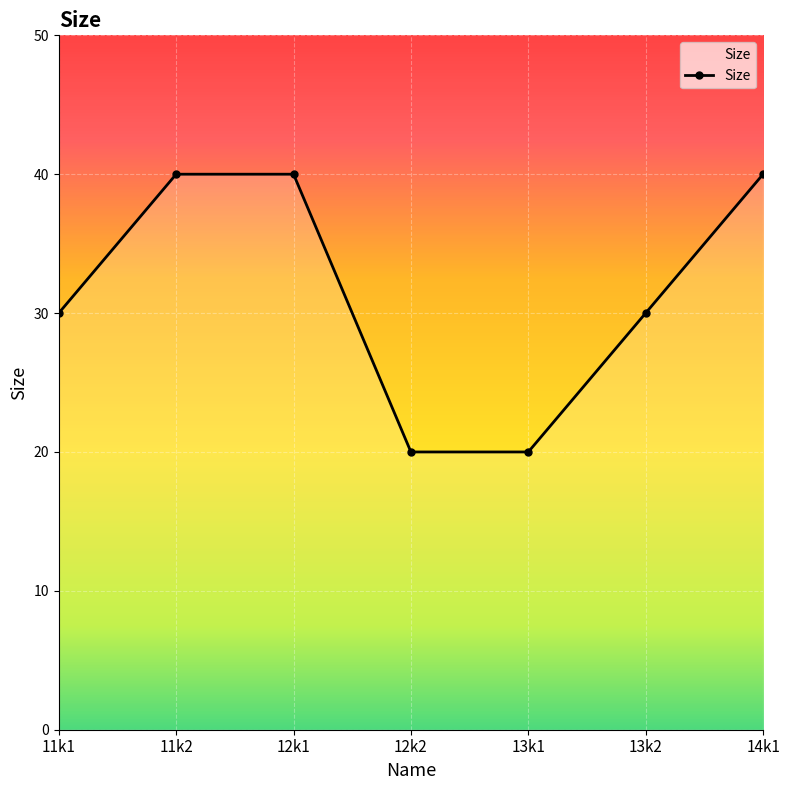

Reading right to left, what are all the values shown in this chart?

14k1=40	13k2=30	13k1=20	12k2=20	12k1=40	11k2=40	11k1=30